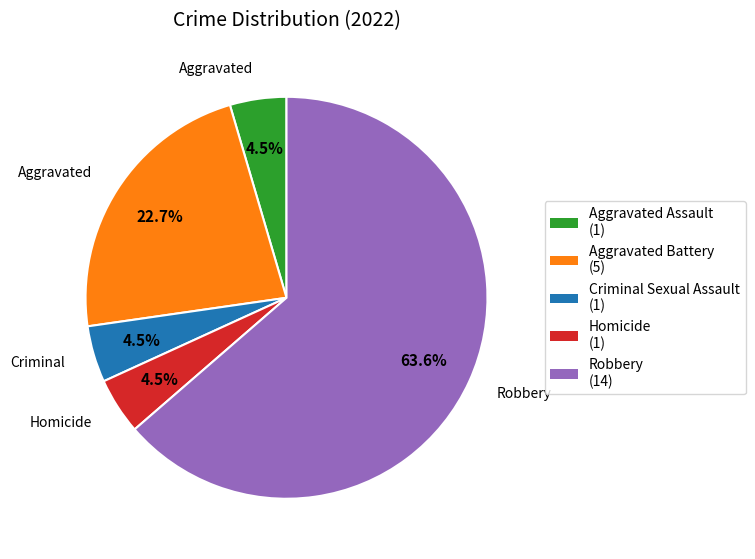

What is the ratio of the value at Aggravated Battery (5) to the value at Robbery (14)?

0.4